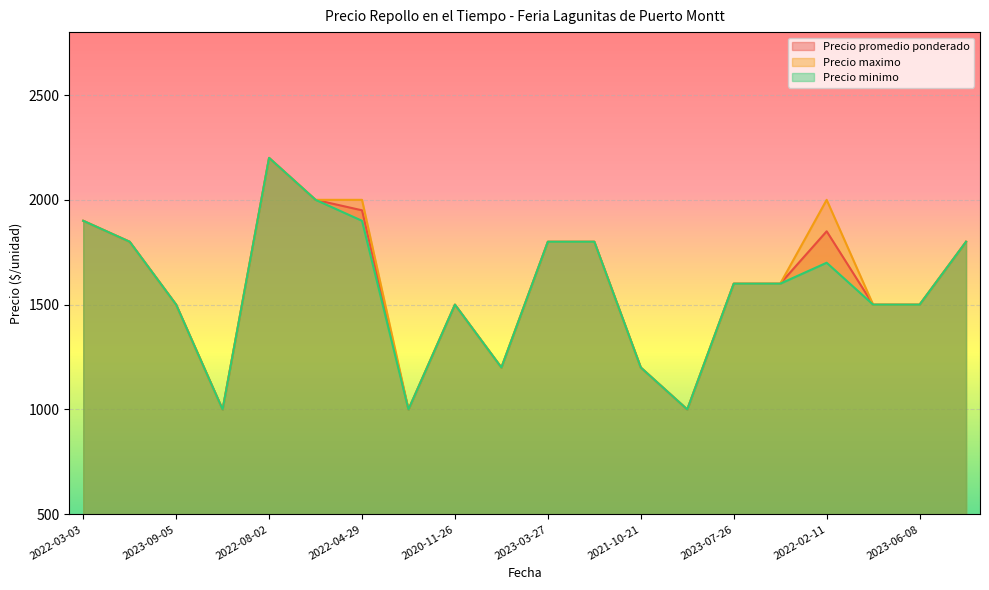

What is the label of the 18th point from the right?

2023-09-05